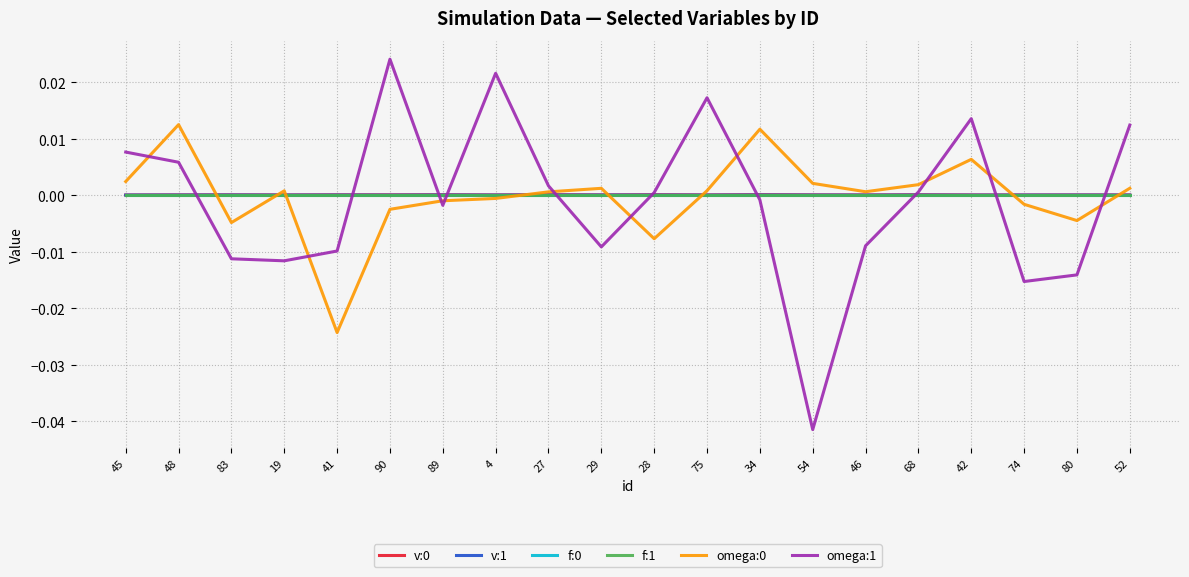

Does the chart display data point markers on the line(s)?

No